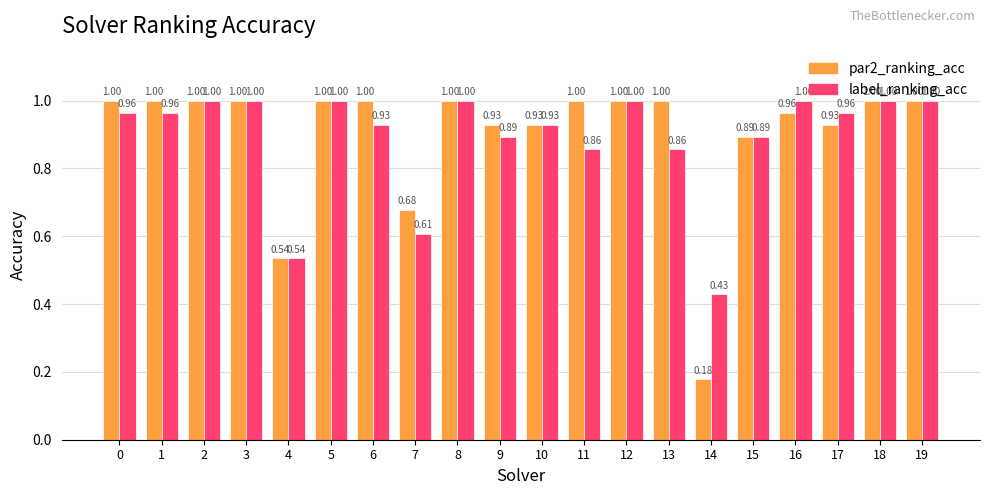

What is the sum of all label_ranking_acc values?

17.8